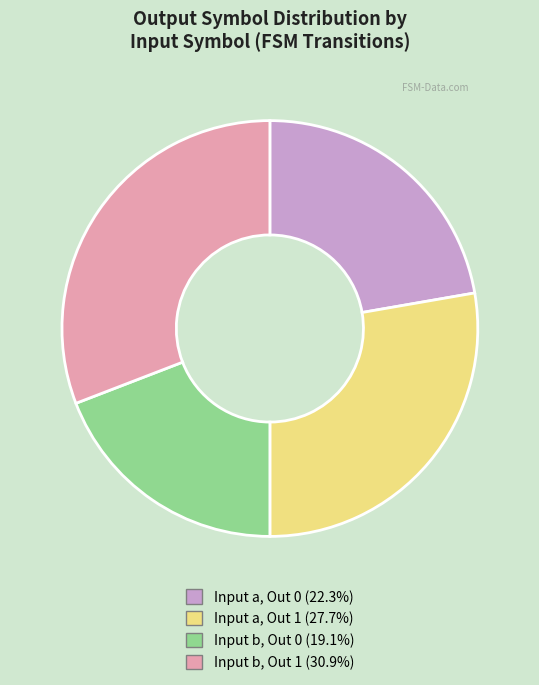

Do Input b, Out 0 (19.1%) and Input a, Out 0 (22.3%) together represent more than half of the pie?

No